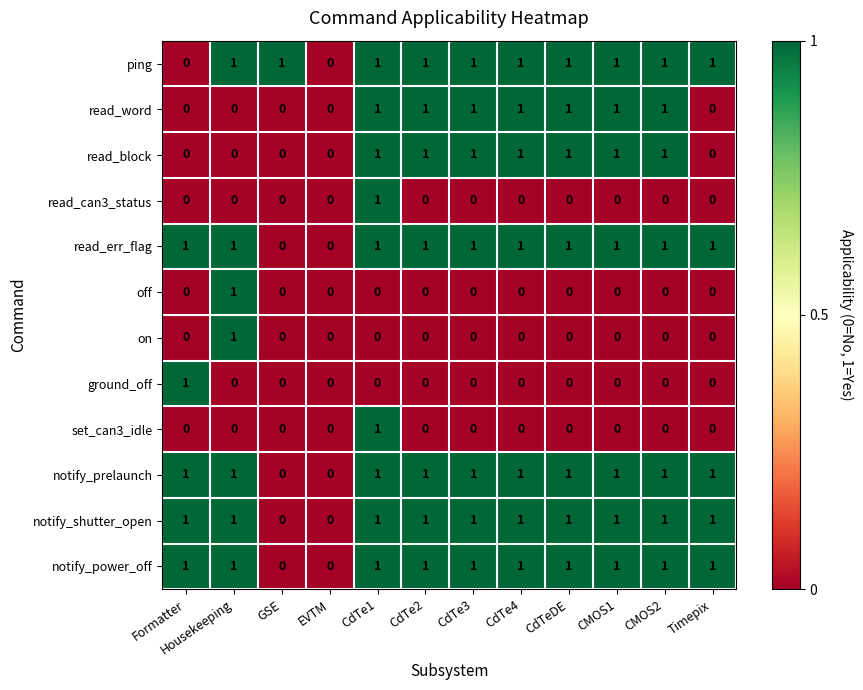

True or false: notify_prelaunch has a value of 2 at Formatter.

False